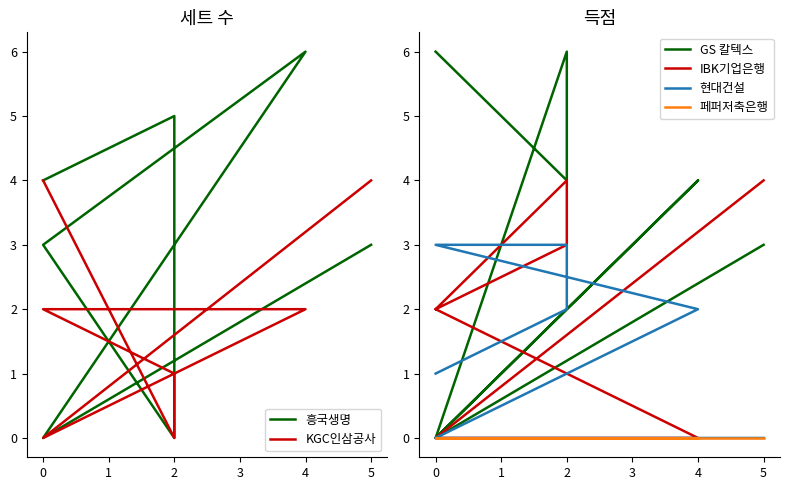

How many data points in 현대건설 are less than 2?

3